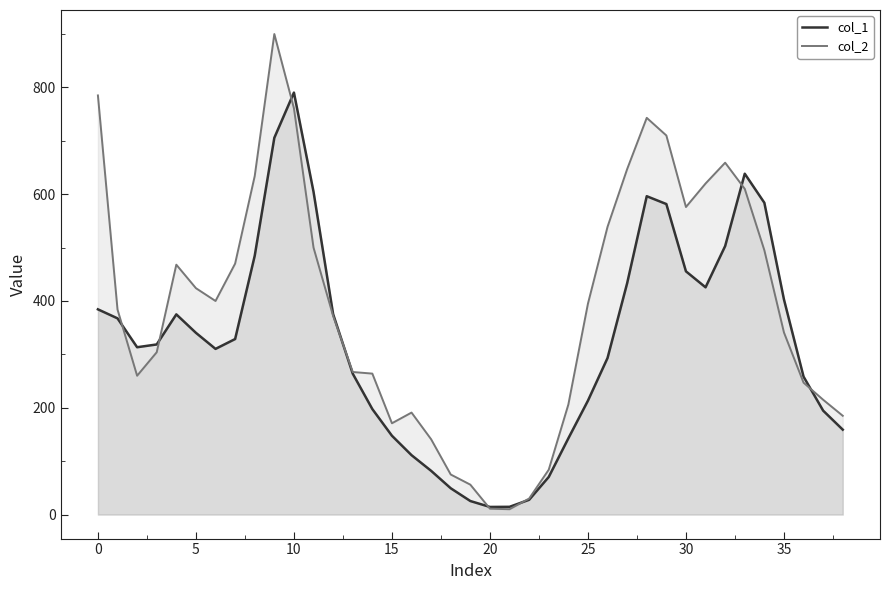

What is the sum of the col_2 values at 10 and 11?

1261.0